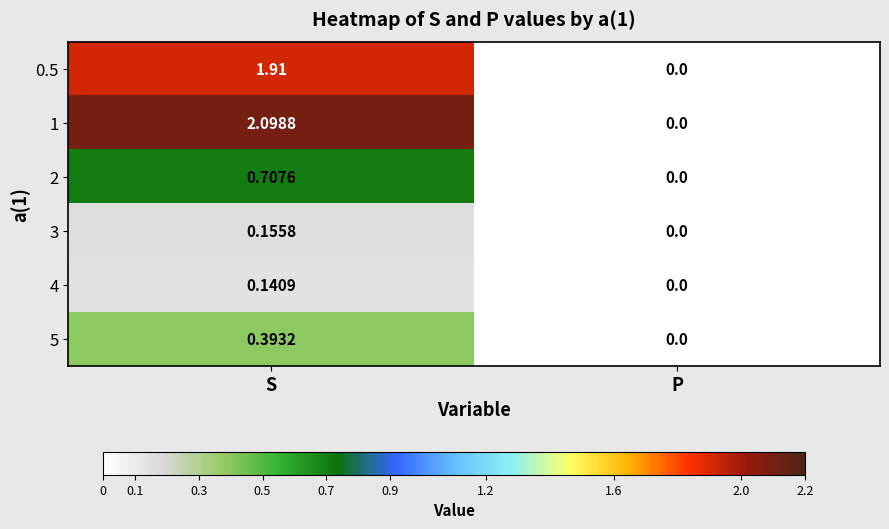

At which label is 2 closest to 0?

P